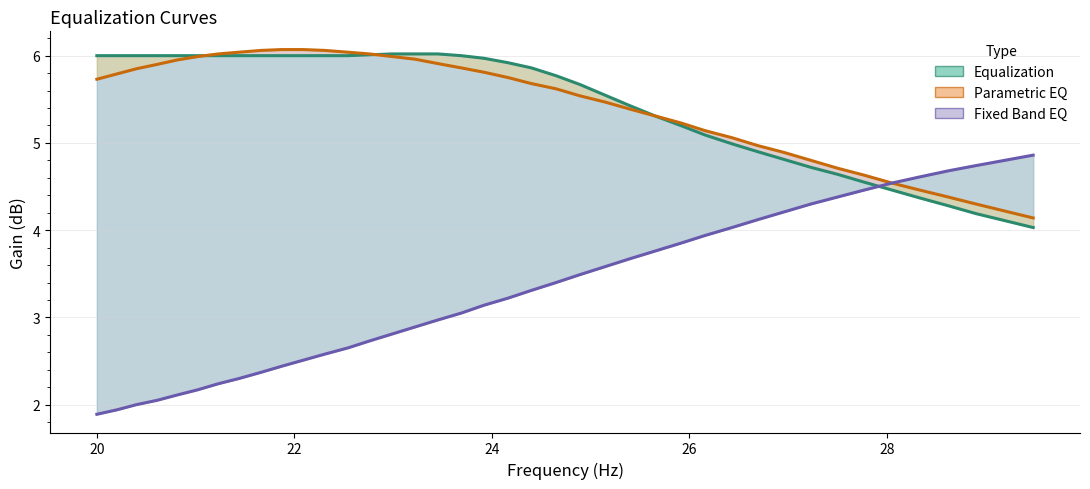

The value of parametric_eq at 17 is 8.2. True or false?

False